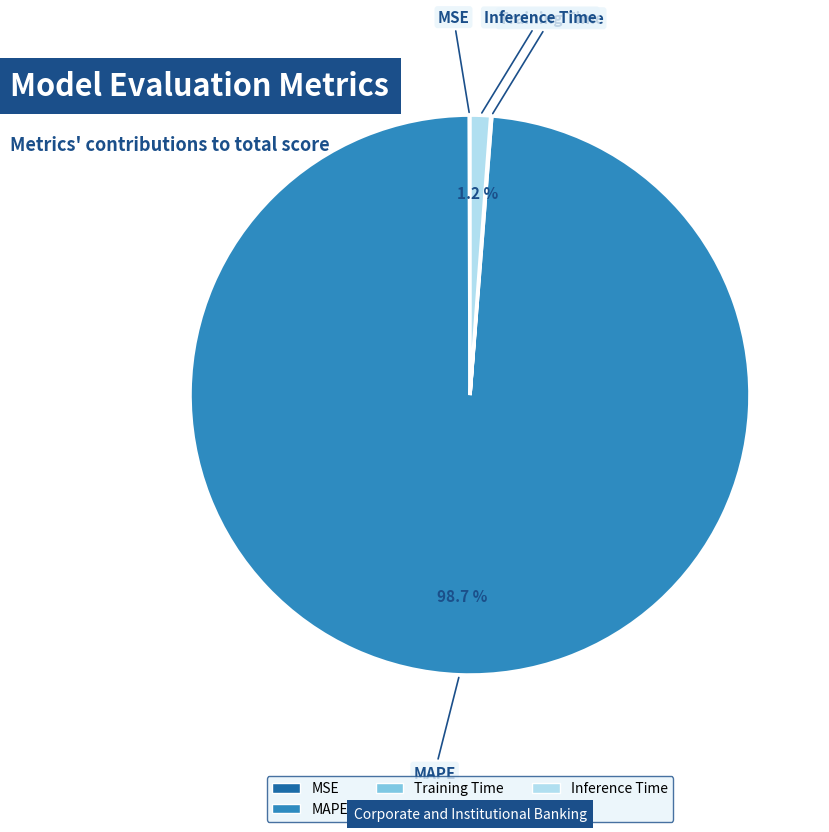

What portion of the pie excludes MAPE?

1.3%